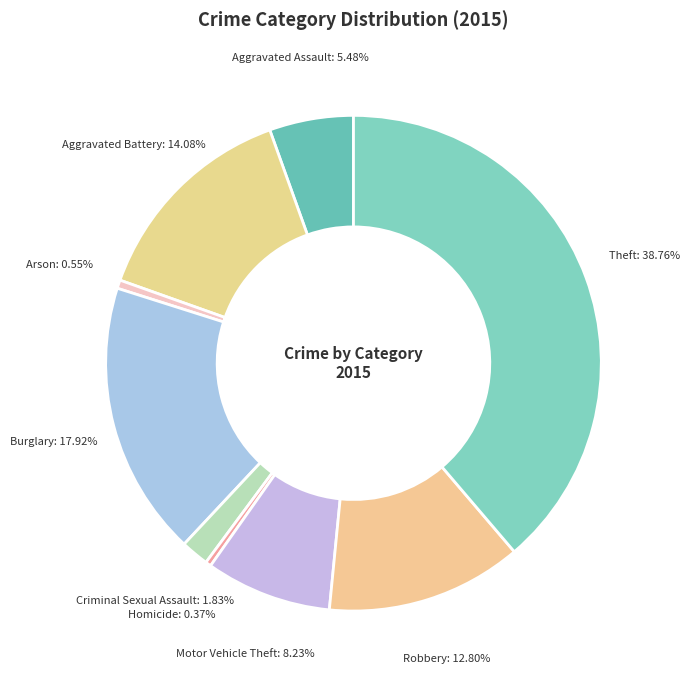

Is the sum of Burglary and Arson greater than half?

No